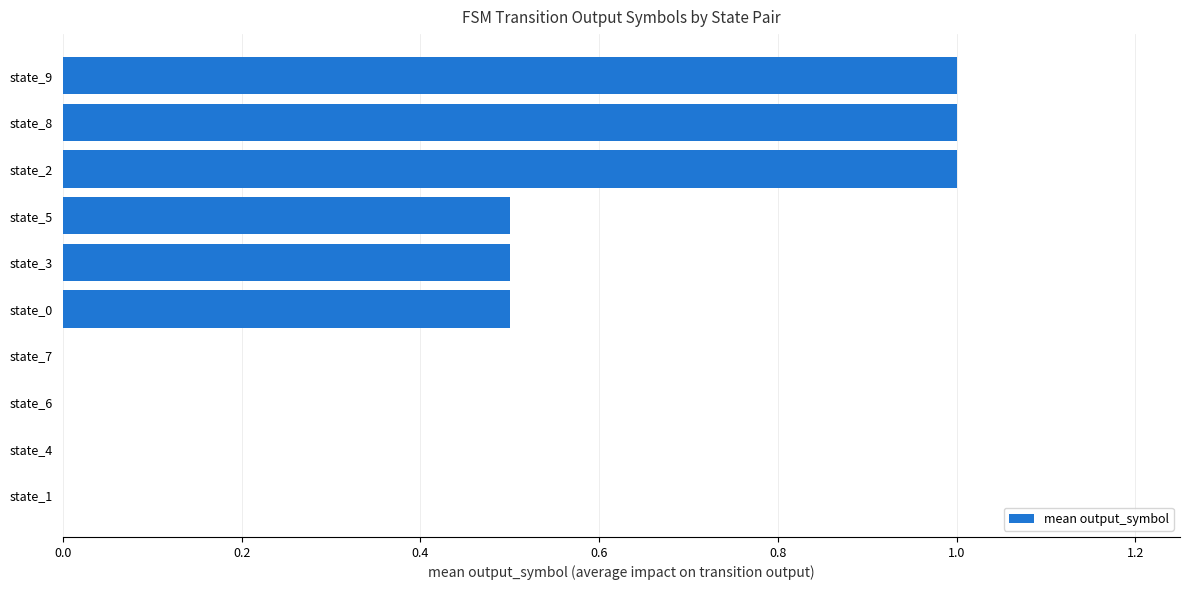

Reading bottom to top, transcribe all the data shown in this chart.

state_1=0.0	state_4=0.0	state_6=0.0	state_7=0.0	state_0=0.5	state_3=0.5	state_5=0.5	state_2=1.0	state_8=1.0	state_9=1.0